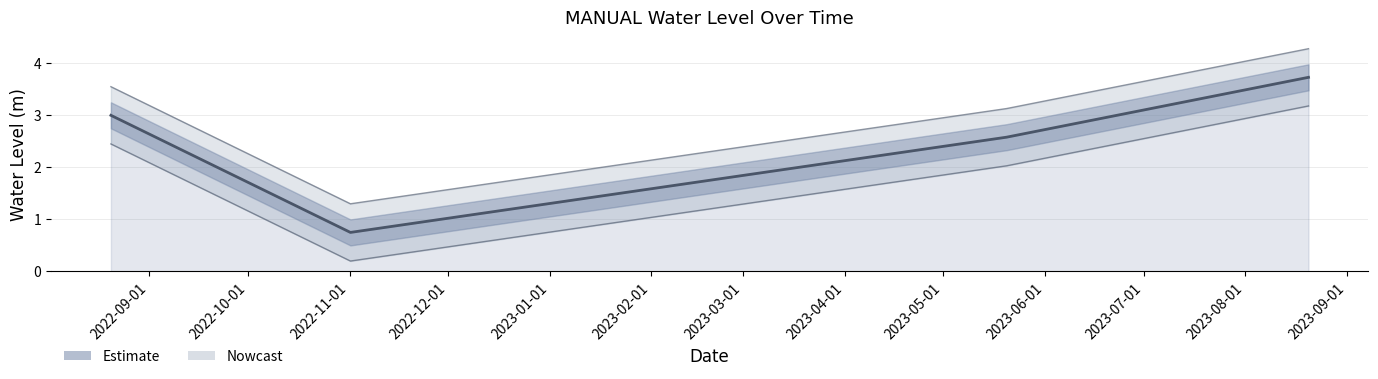

List the labels in order of value, smallest first.

2022-11-01 06:00:00, 2023-05-20 06:00:00, 2022-08-20 06:00:00, 2023-08-20 06:00:00